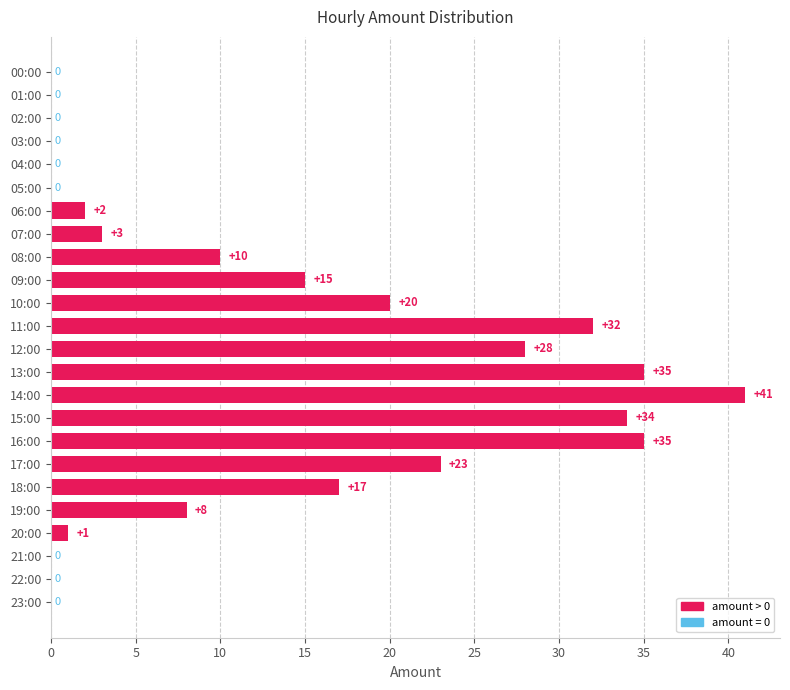

What is the sum of all values?

304